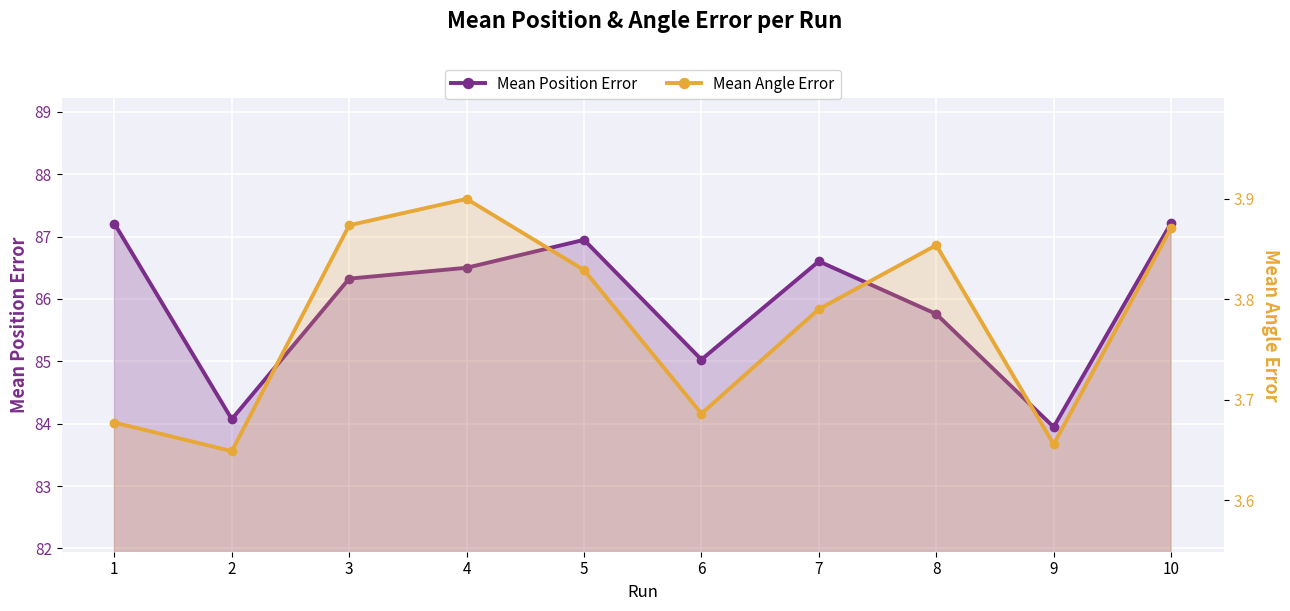

List the labels in order of Mean Angle Error value, smallest first.

2, 9, 1, 6, 7, 5, 8, 10, 3, 4